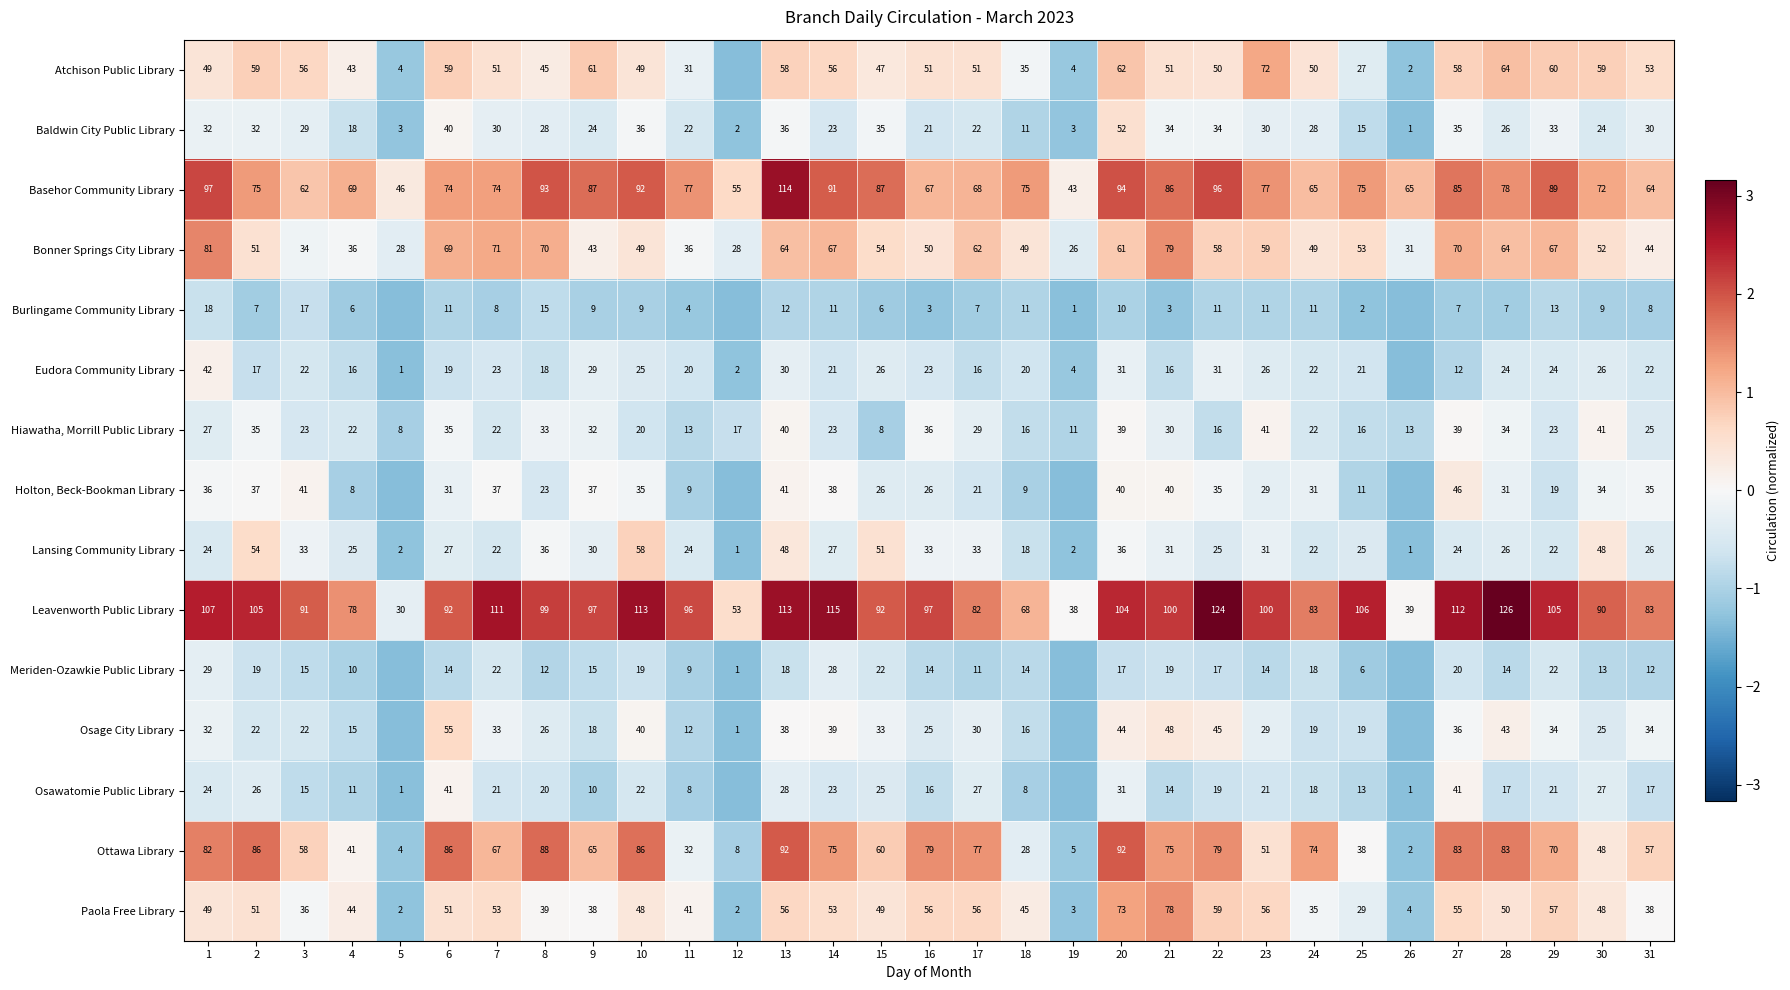

Is the value of Lansing Community Library at 8 greater than the value of Atchison Public Library at 16?

No